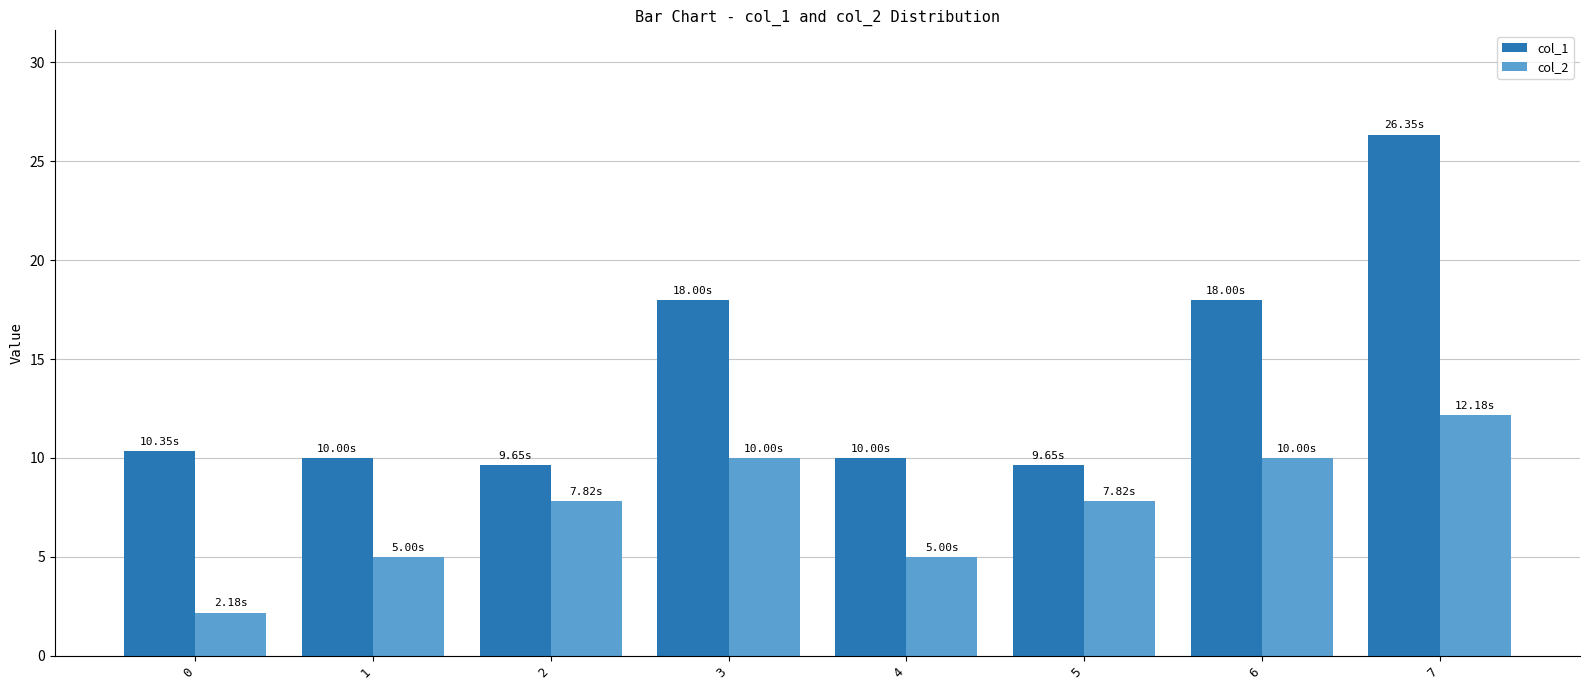

Rank the series at 6 from lowest to highest value.

col_2, col_1